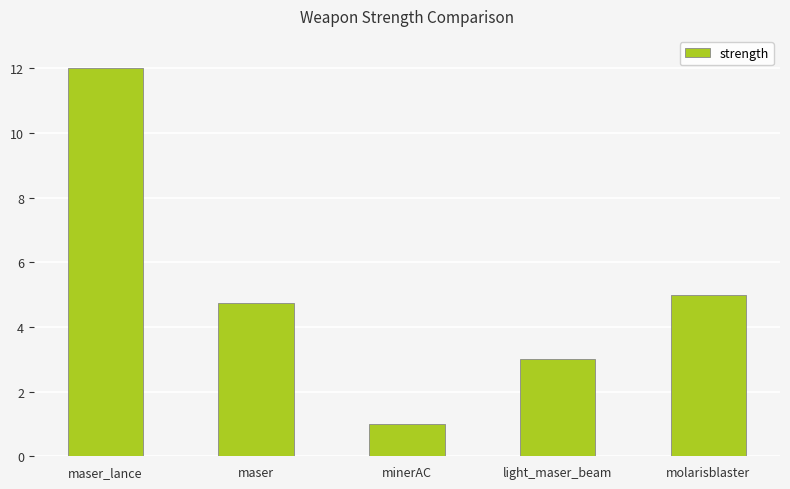

Which category has the highest value across all series?

maser_lance